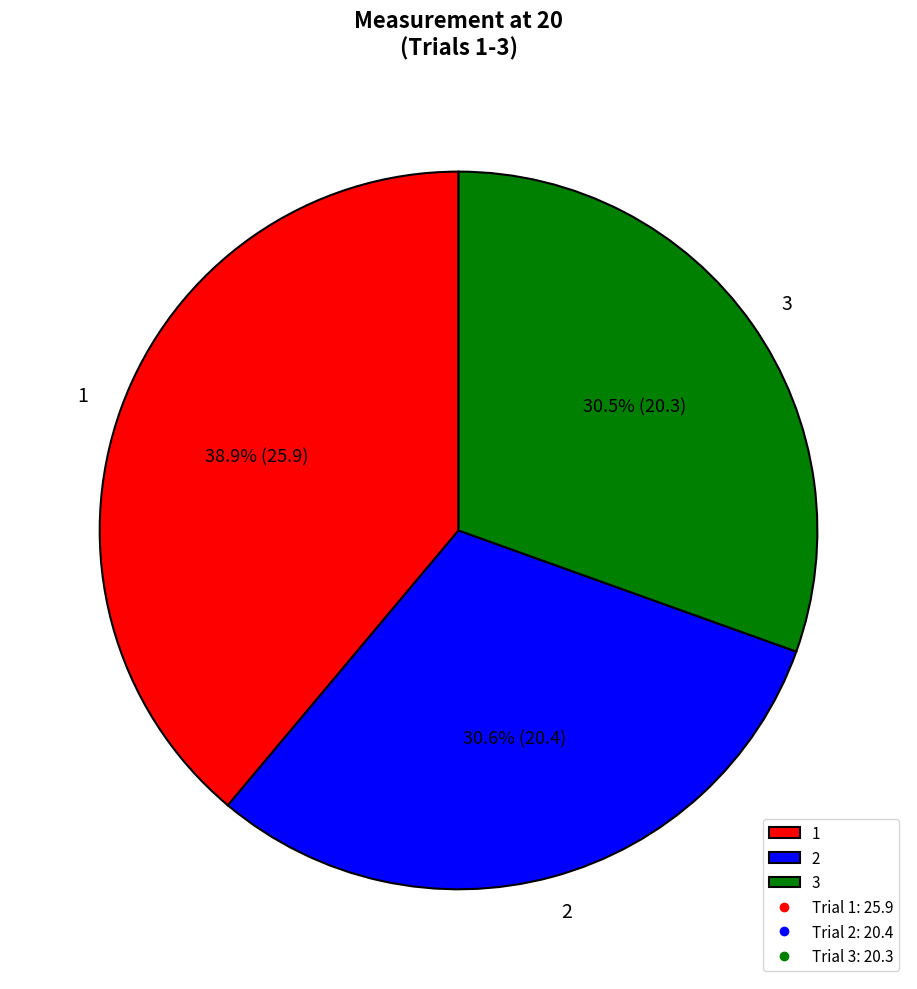

True or false: 3 accounts for 36% of the total.

False